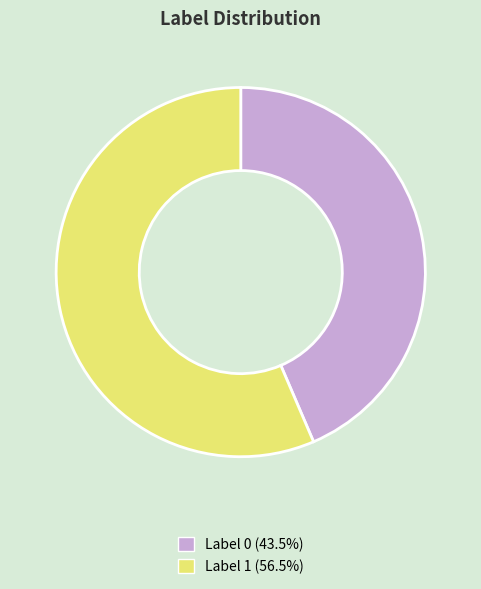

Is the sum of Label 1 (56.5%) and Label 0 (43.5%) greater than half?

Yes